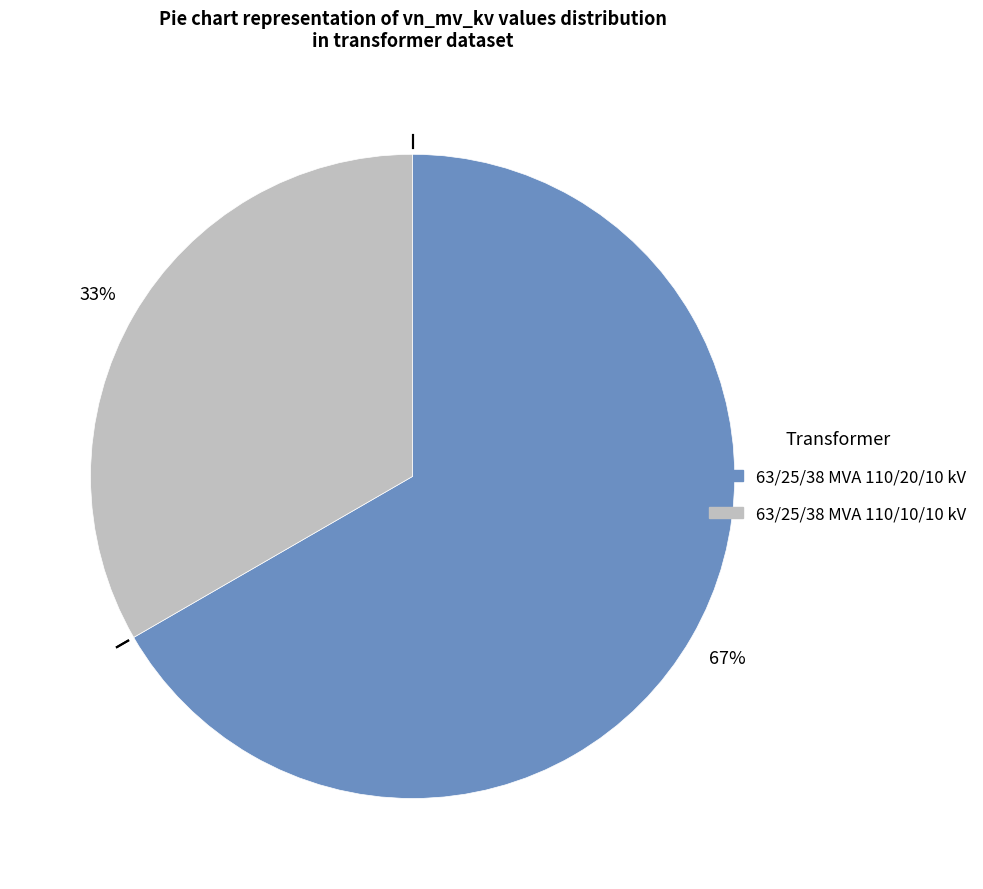

How many slices are in this pie chart?

2